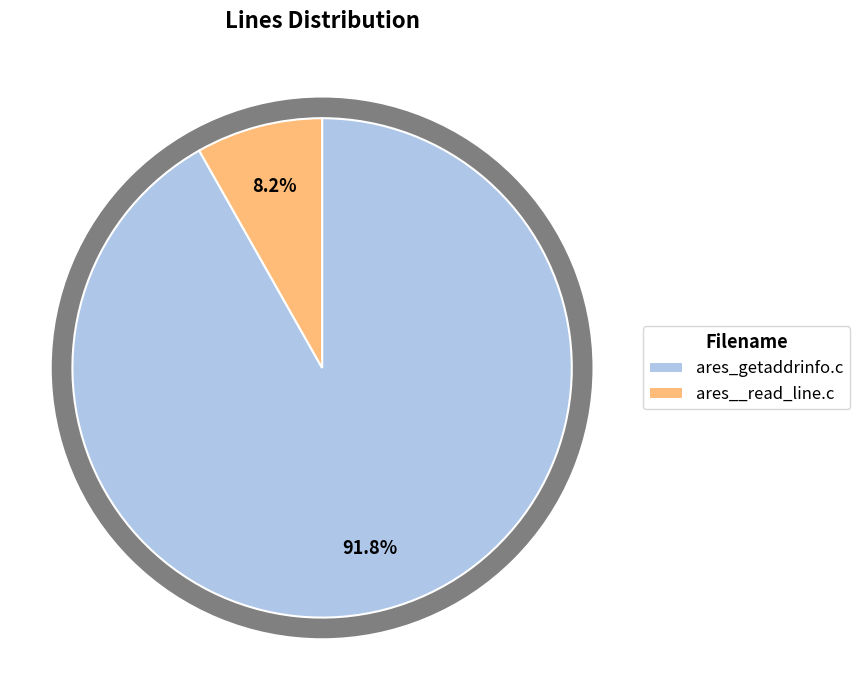

What is the ratio of the value at ares__read_line.c to the value at ares_getaddrinfo.c?

0.1